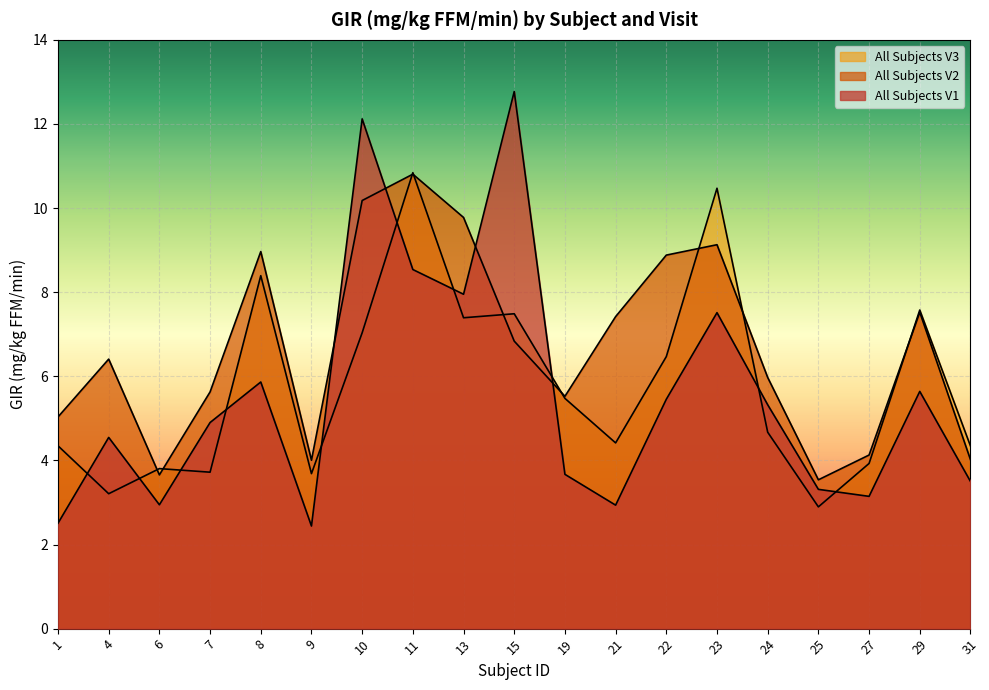

What is the sum of all All Subjects V3 values?

110.2